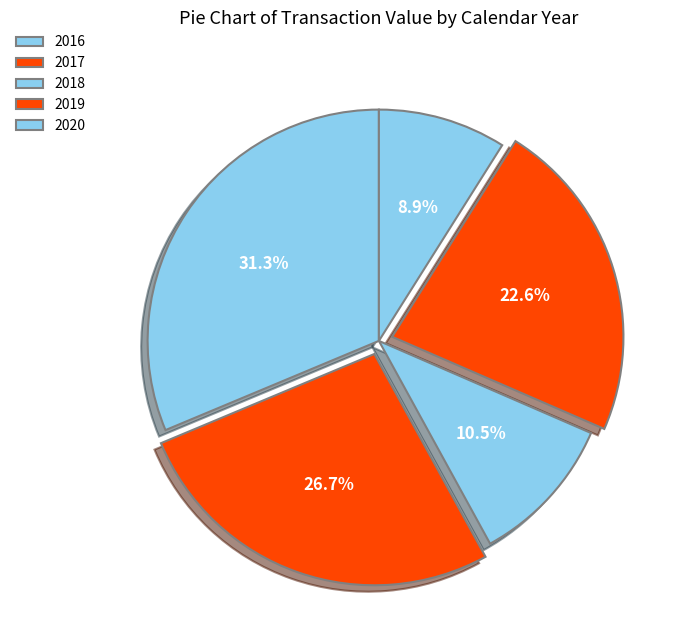

Count the number of slices in the pie.

5